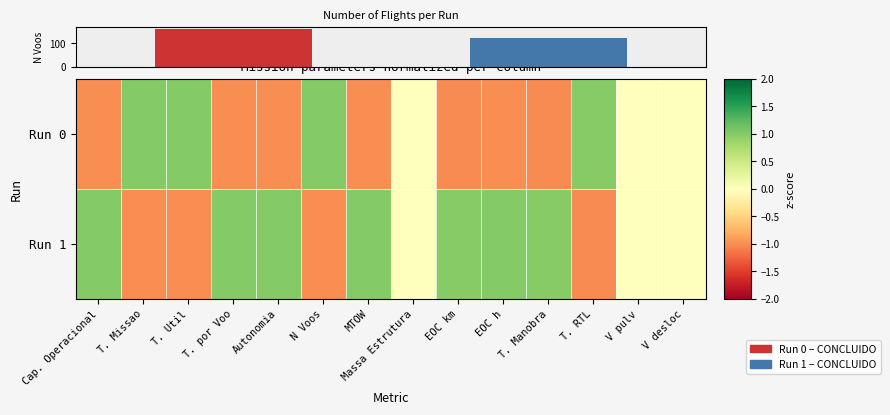

At how many categories does at least one series exceed 0?

11